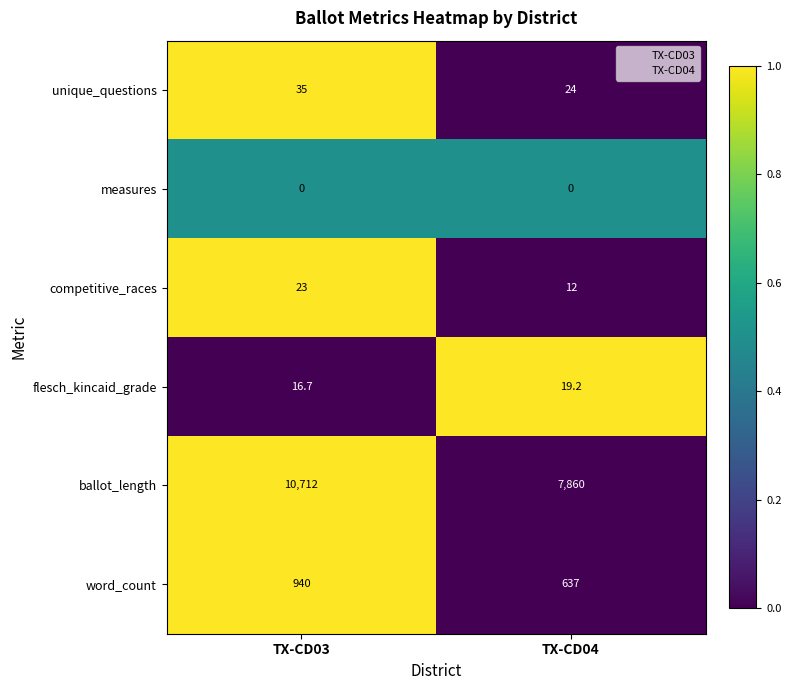

What is the spread (max minus min) of values at TX-CD04?

7860.0